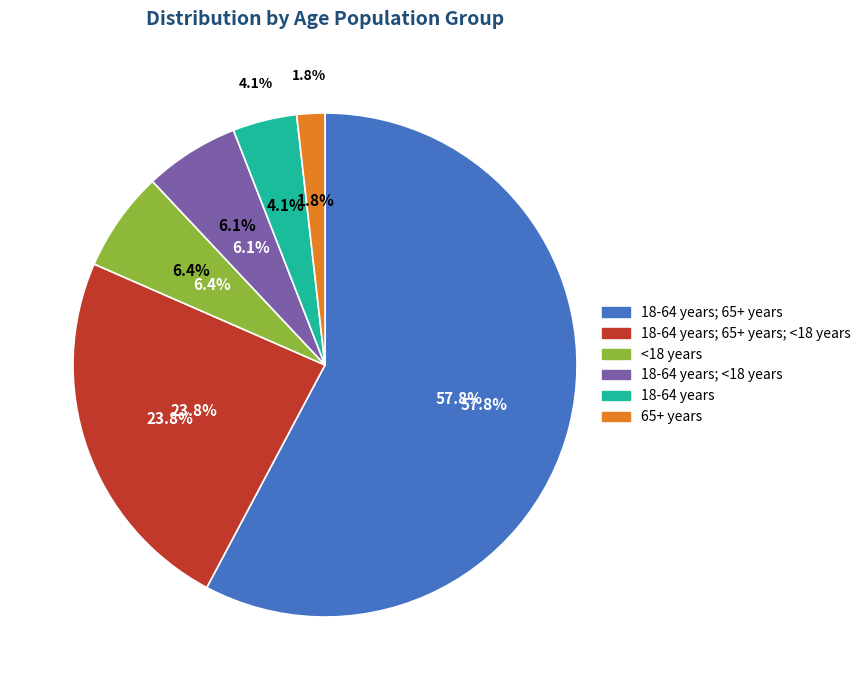

Which category has the smallest portion of the pie?

65+ years